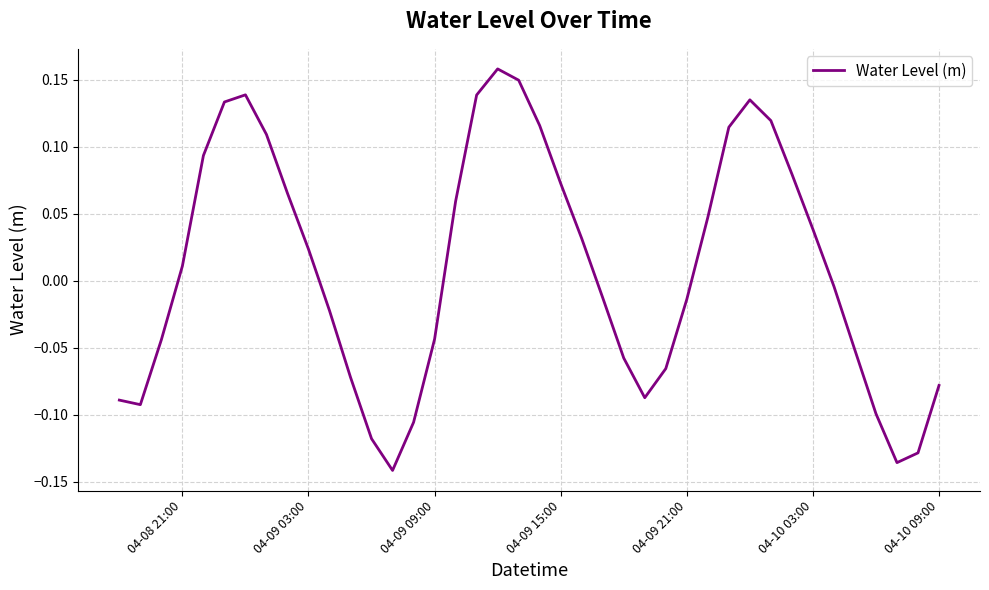

Does the chart have visible grid lines?

Yes